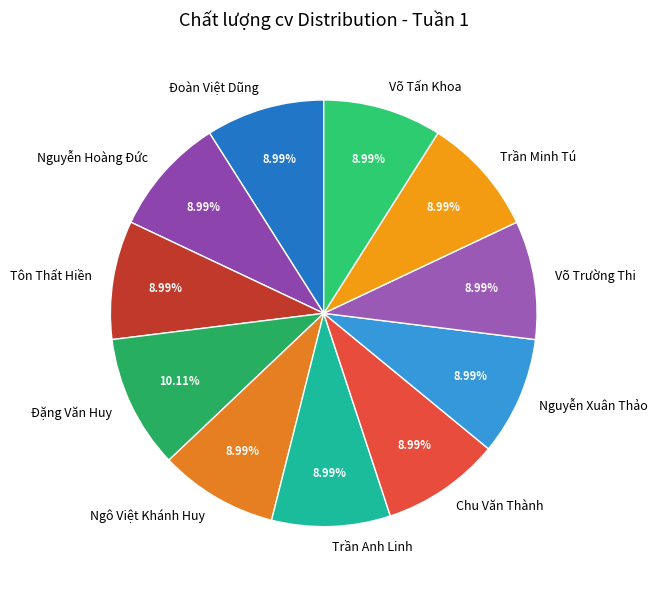

How many slices are in this pie chart?

11